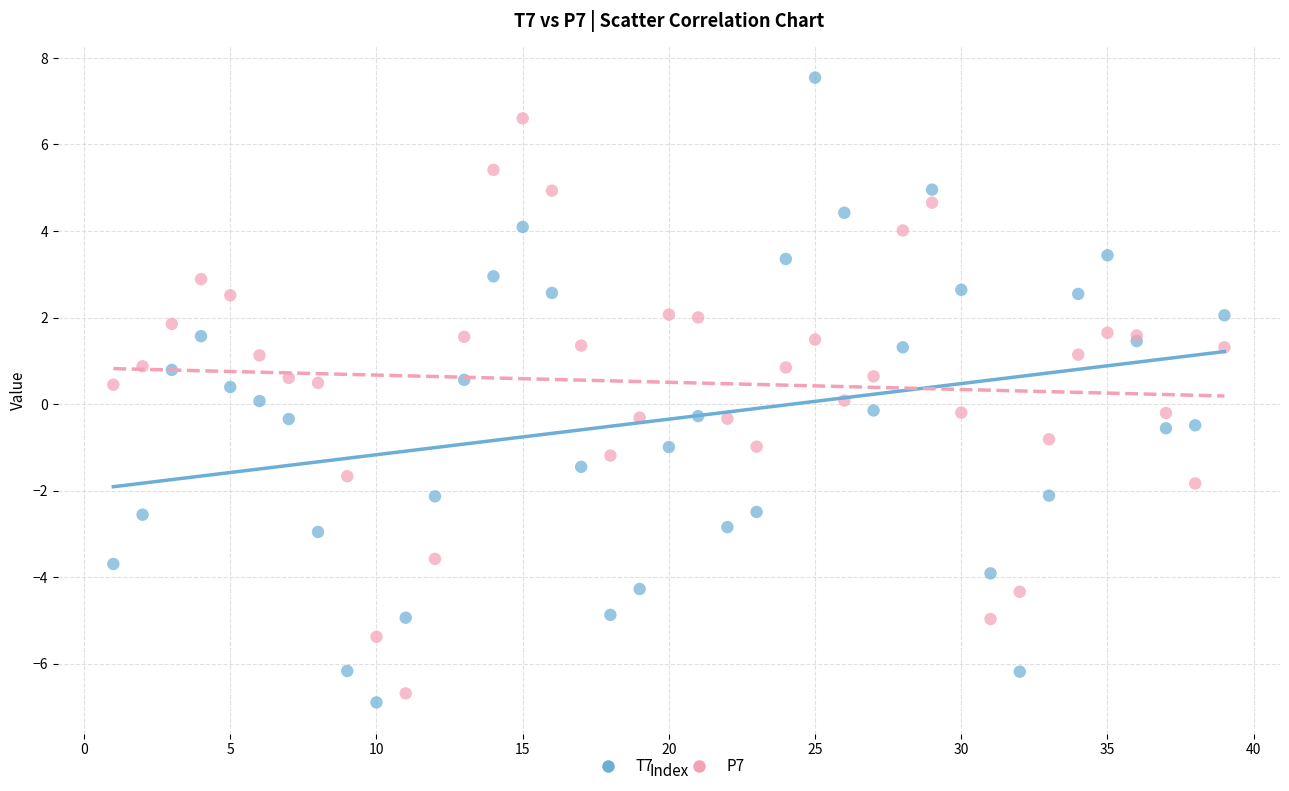

Which series has the widest spread of Y values?

T7